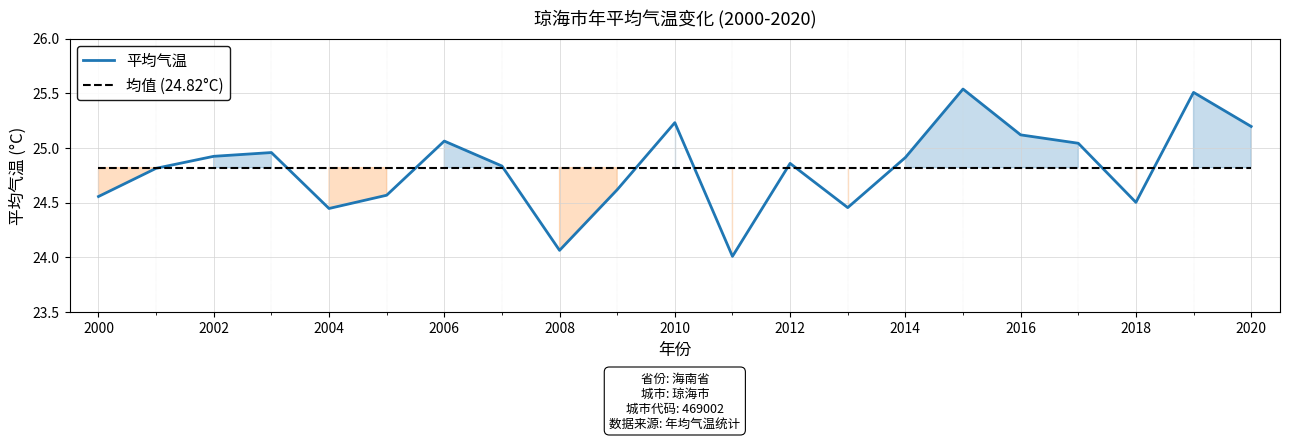

List the series in order of their peak value, lowest first.

均值 (24.82°C), 平均气温